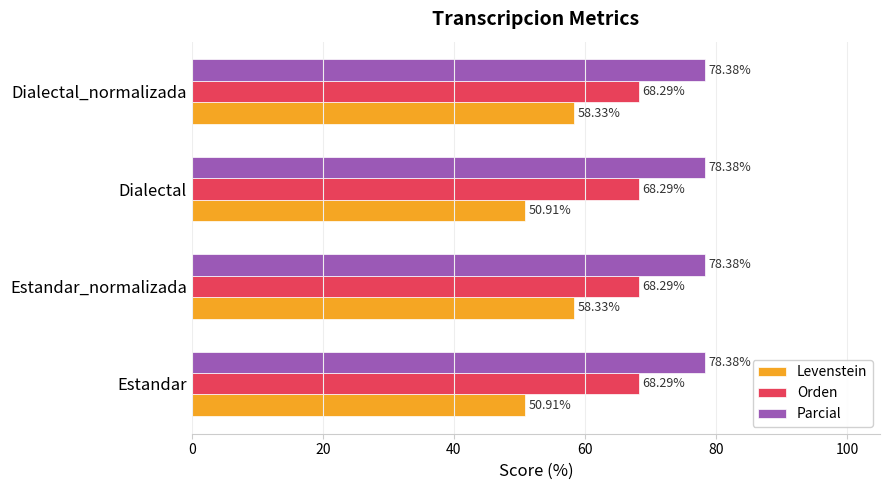

Is the value of Parcial at Estandar_normalizada greater than the value of Levenstein at Estandar?

Yes